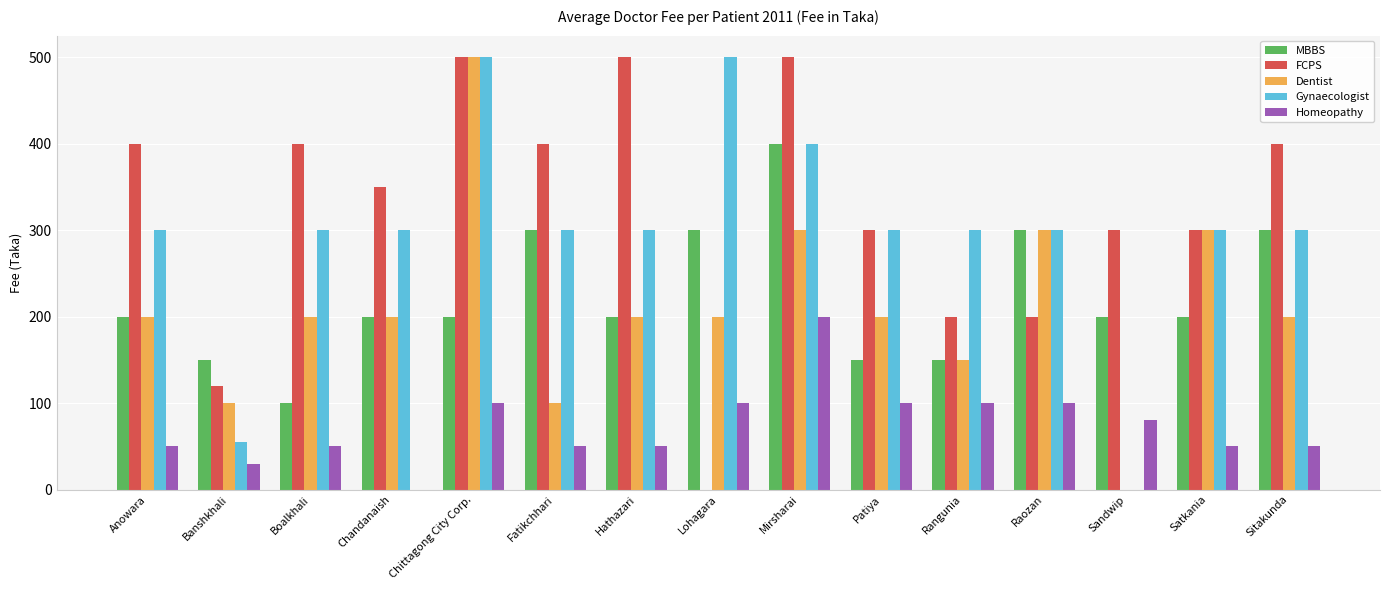

How many data points does each series have?

15